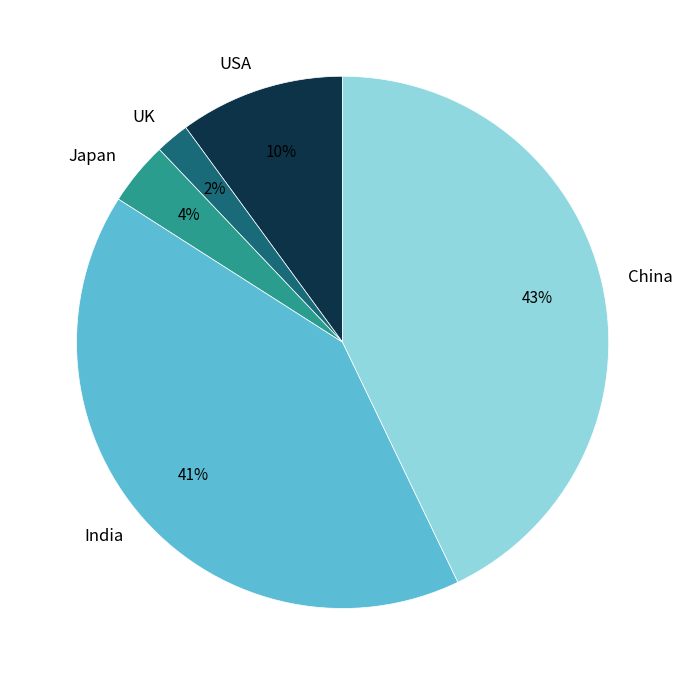

To the nearest percent, what portion does China represent?

43%